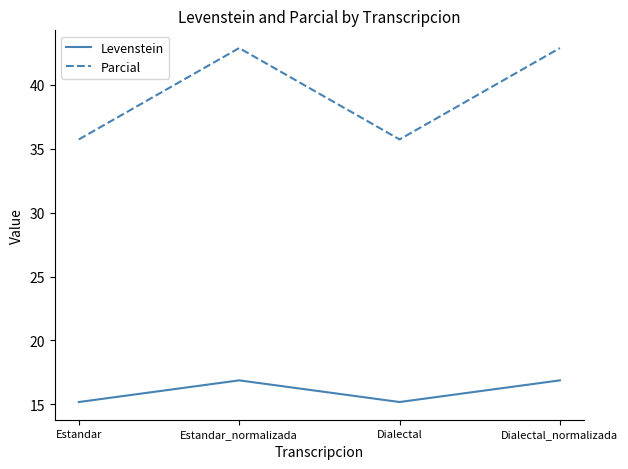

At how many categories does at least one series exceed 30?

4